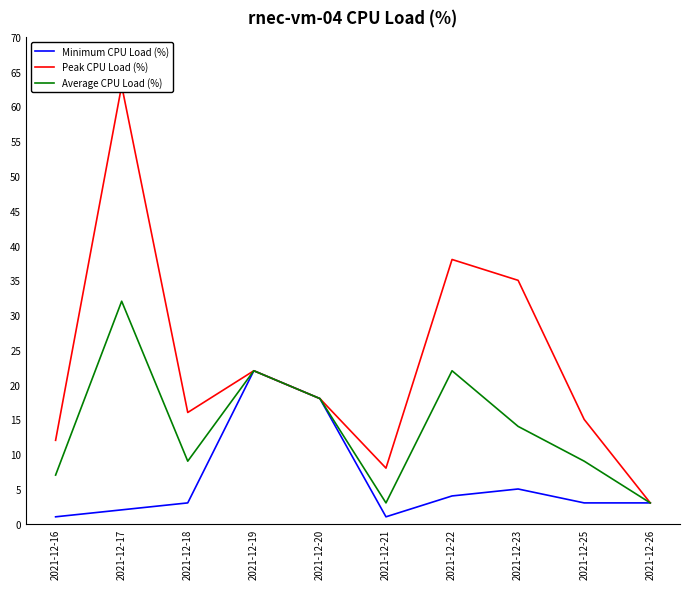

What is the smallest value displayed?

1